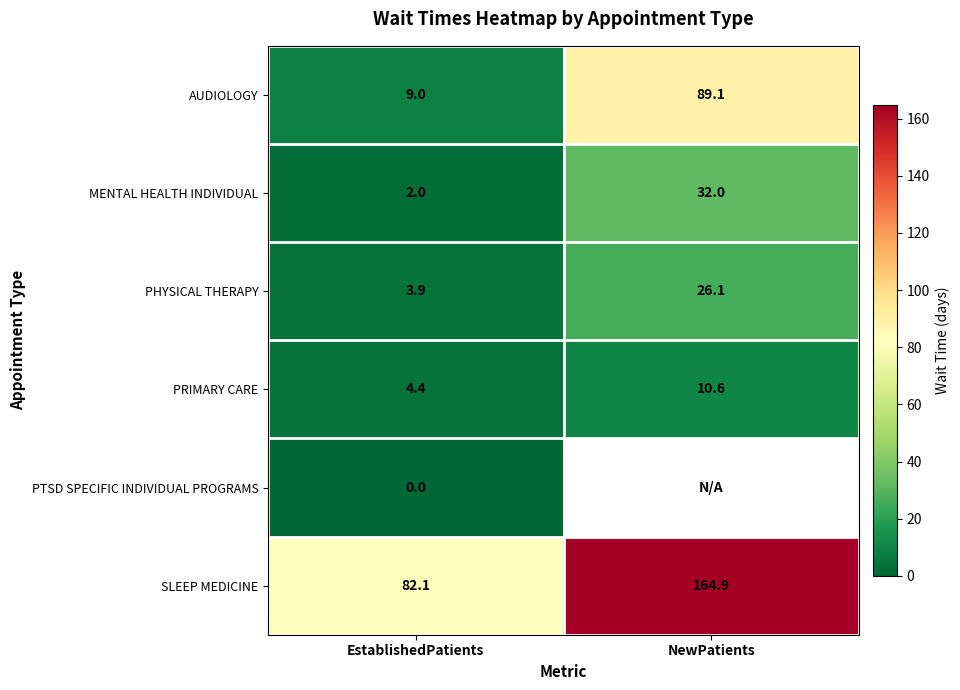

How many MENTAL HEALTH INDIVIDUAL values are between 2 and 32?

2